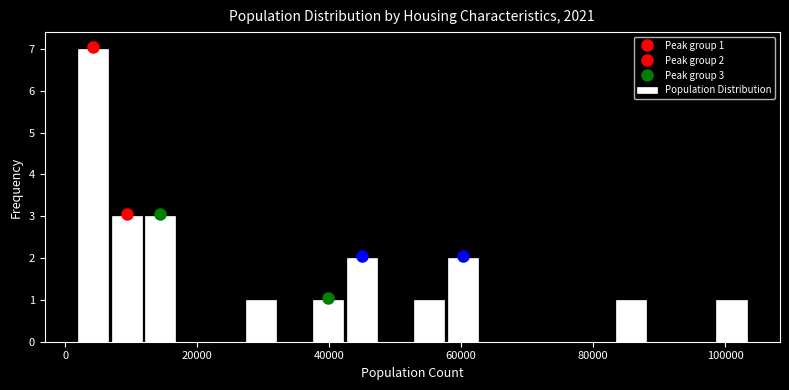

Around what value on the x-axis is the tallest bar? Give the approximate position of its centre, as read against the axis.

4000